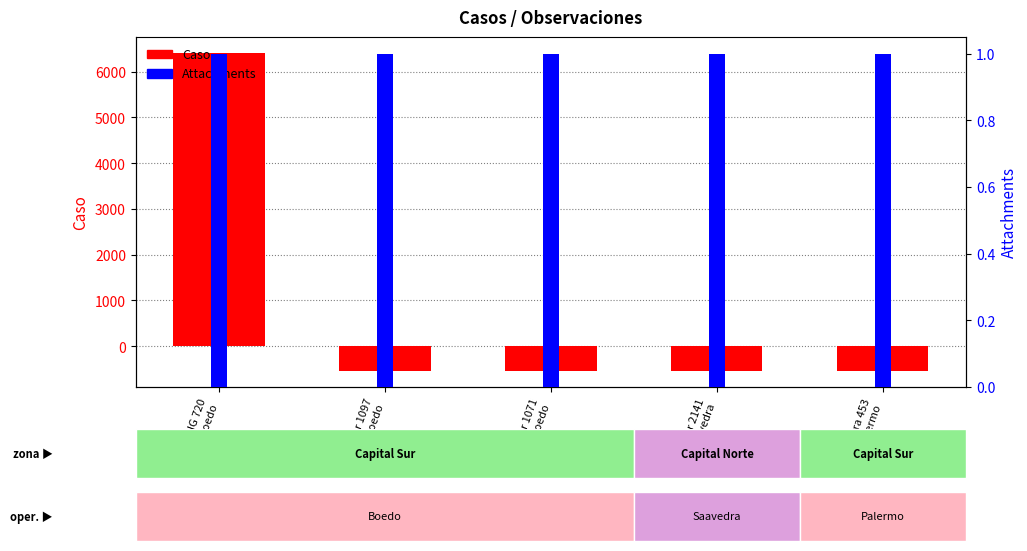

Between Tejedor 1097
Boedo and Cramer 2141
Saavedra, which series saw the biggest shift?

Caso (primary)